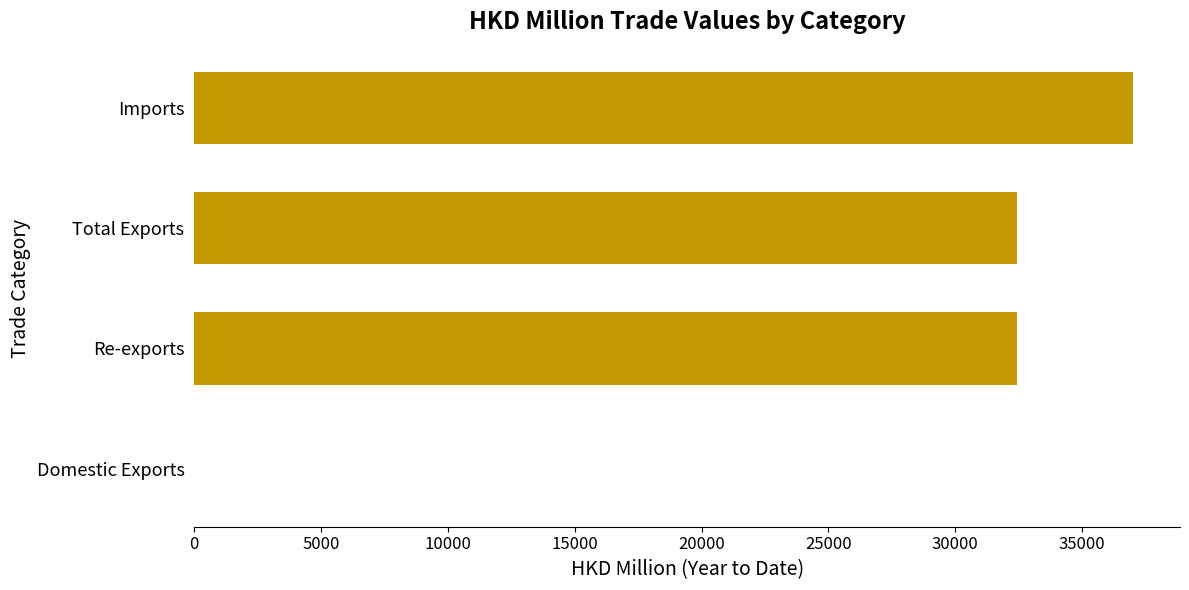

What is the sum of the values at Imports and Total Exports?

69432.7